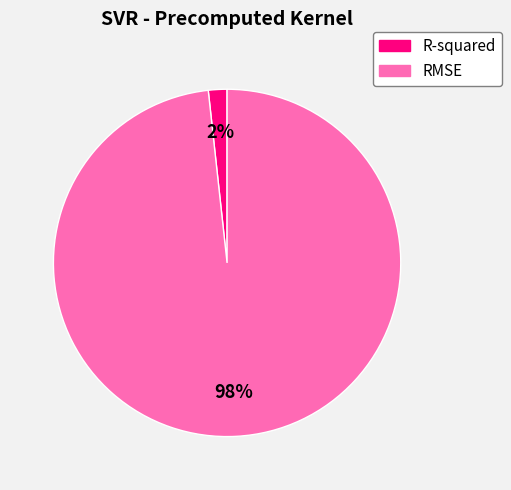

To the nearest percent, what is the combined percentage of RMSE and R-squared?

100%